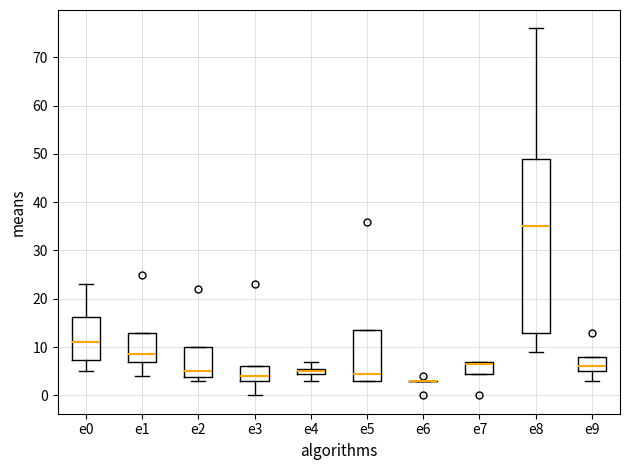

Where is the lower edge of the box for e5 on the y-axis? The values are not printed on the chart, so give them approximately, as read against the axis.

3